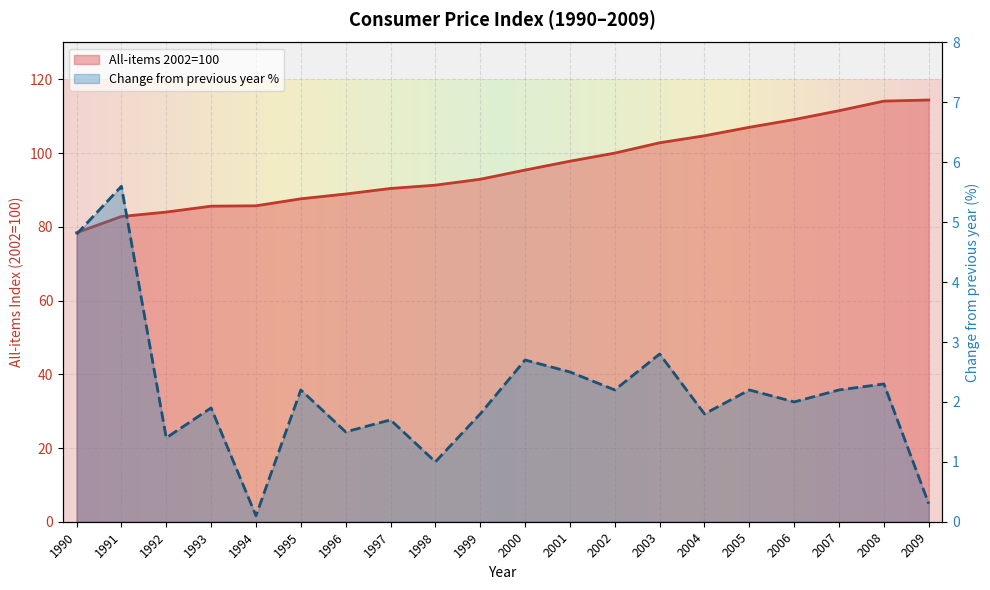

Which has a higher value, 2002 or 2005?

2005